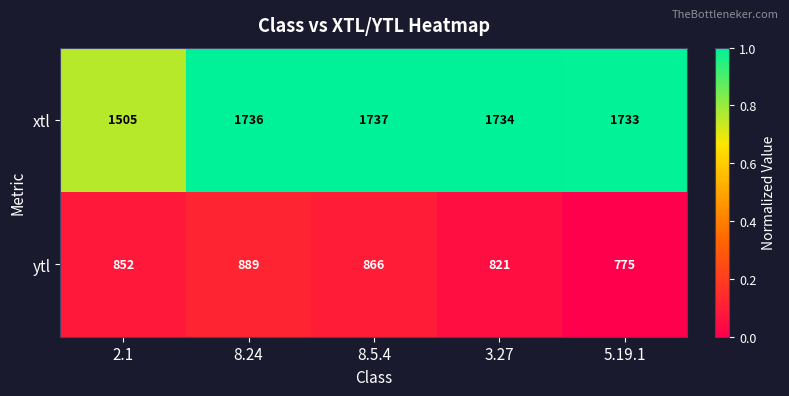

The xtl series shows 2894 at 8.5.4. True or false?

False